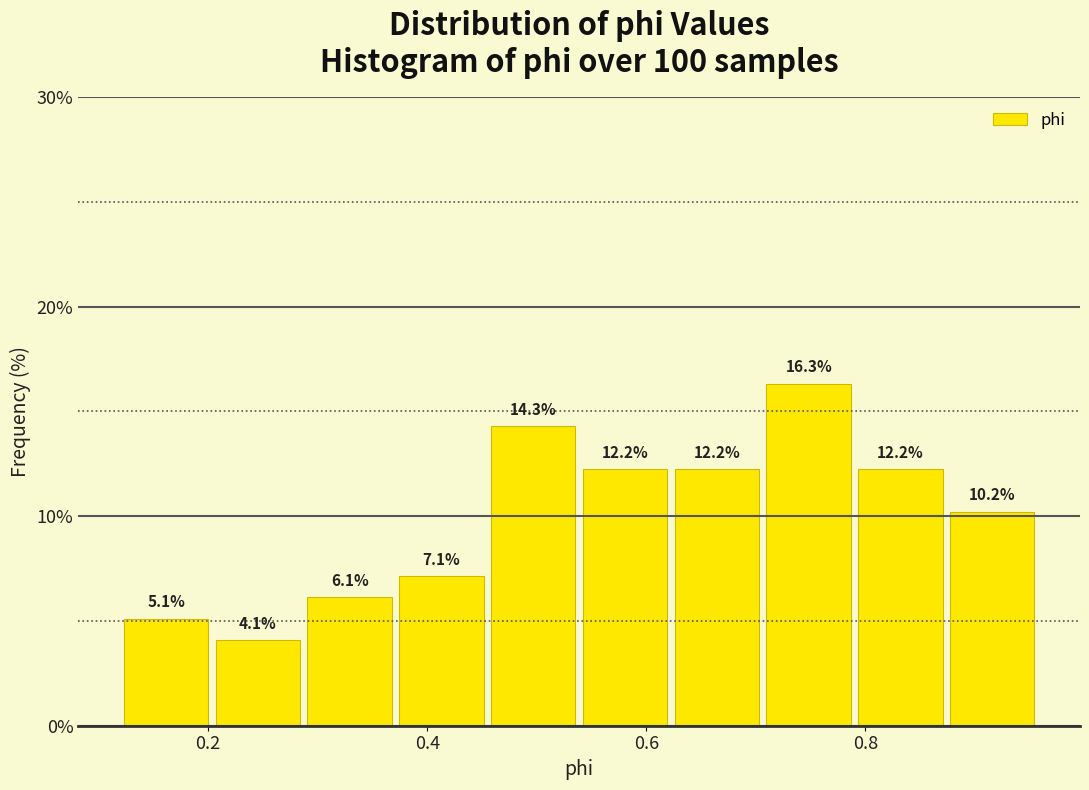

Reading left to right, transcribe this chart: for each bar, give the range it covers on the x-axis and its height. The bar edges are not printed on the chart, so give them approximately, as read against the axis.

0.12 to 0.20: 5.1
0.20 to 0.30: 4.1
0.30 to 0.38: 6.1
0.38 to 0.46: 7.1
0.46 to 0.54: 14.3
0.54 to 0.62: 12.2
0.62 to 0.70: 12.2
0.70 to 0.80: 16.3
0.80 to 0.88: 12.2
0.88 to 0.96: 10.2